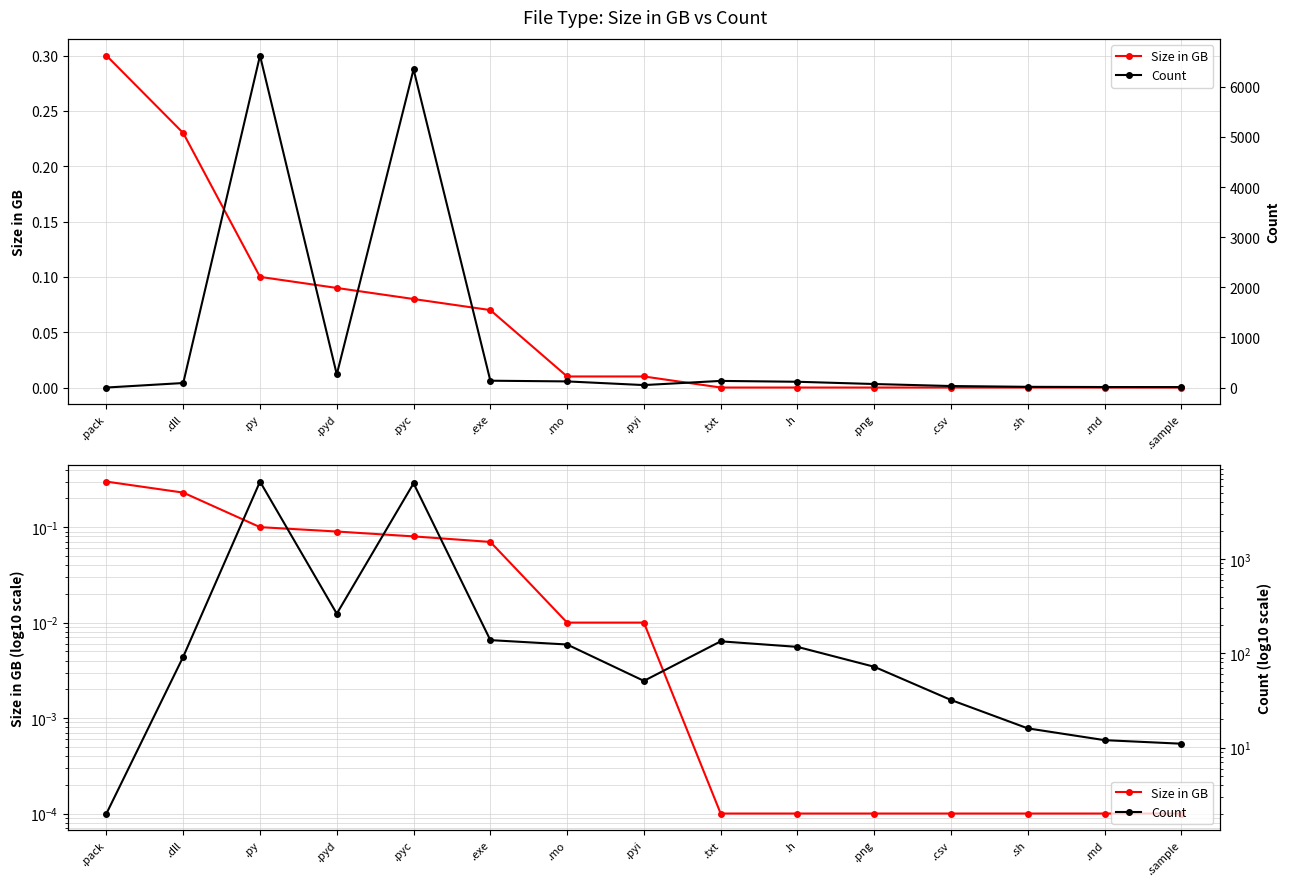

True or false: Size in GB and Count intersect in this chart.

False